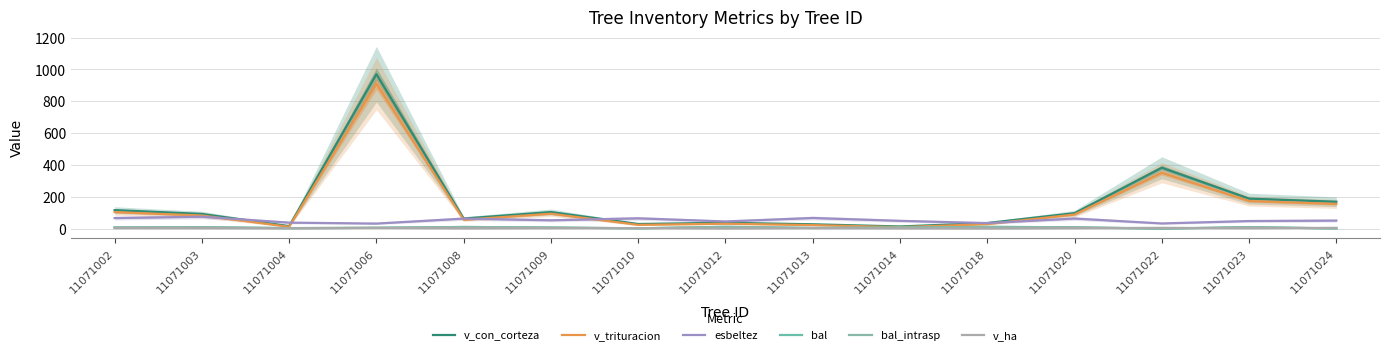

What is the value of the esbeltez point at the 9th from the left?

67.3